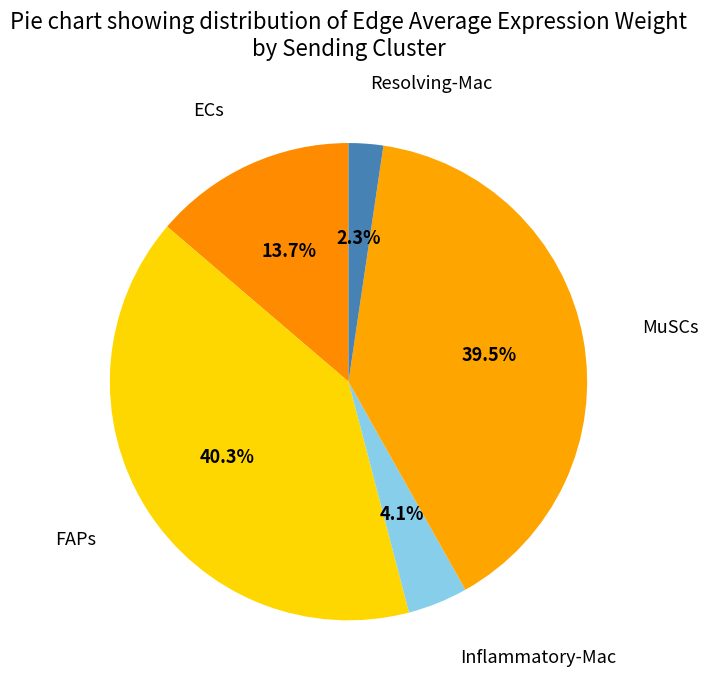

How many slices are in this pie chart?

5